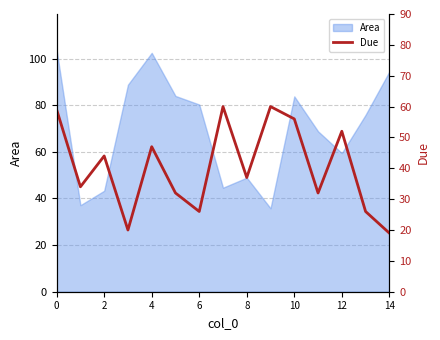

What is the value of the 4th point from the left?

20